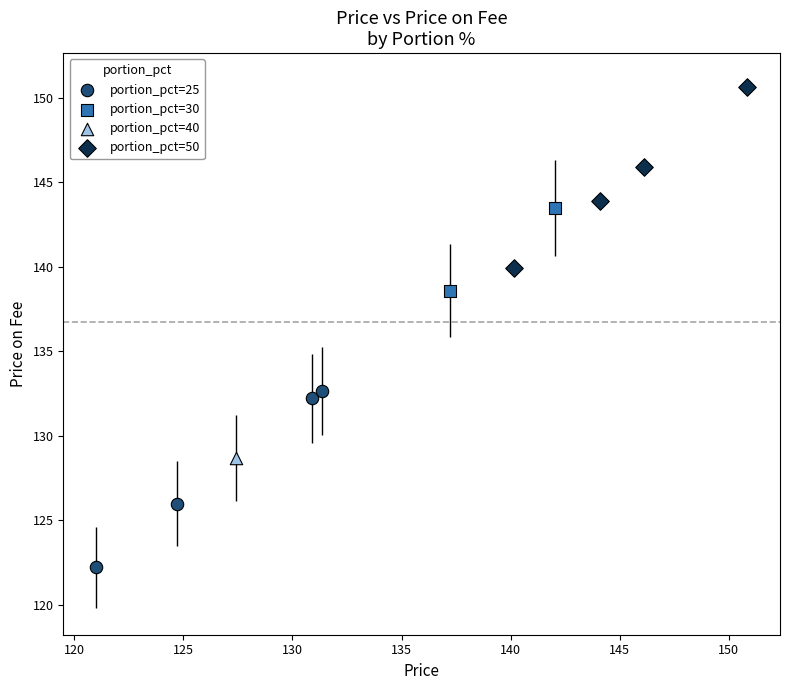

What are all the series names shown in the legend?

portion_pct=25, portion_pct=30, portion_pct=40, portion_pct=50